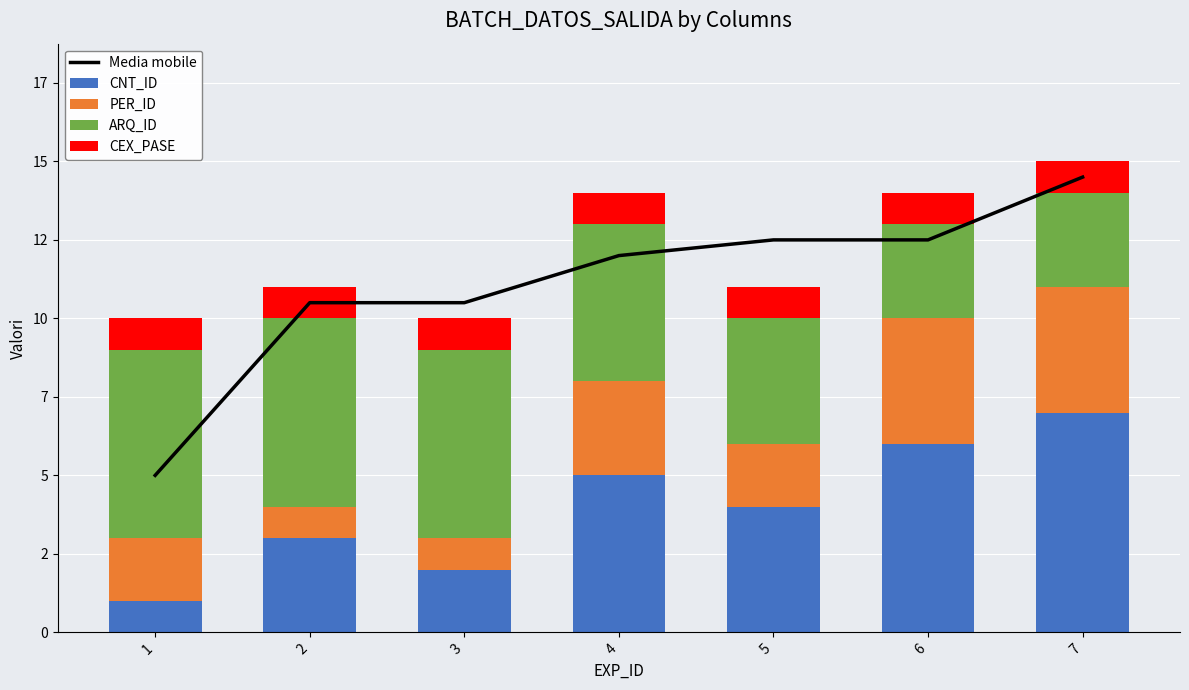

Is the value of ARQ_ID at 1 greater than the value of CEX_PASE at 6?

Yes